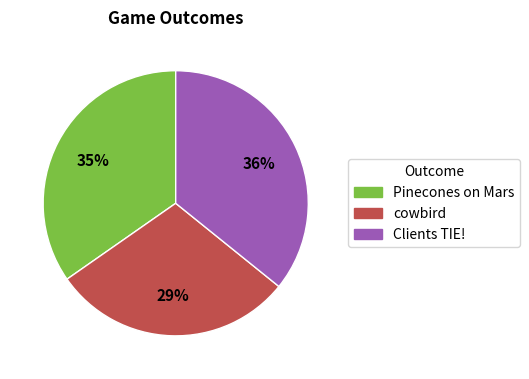

What percentage is the Clients TIE! slice, to the nearest percent?

36%